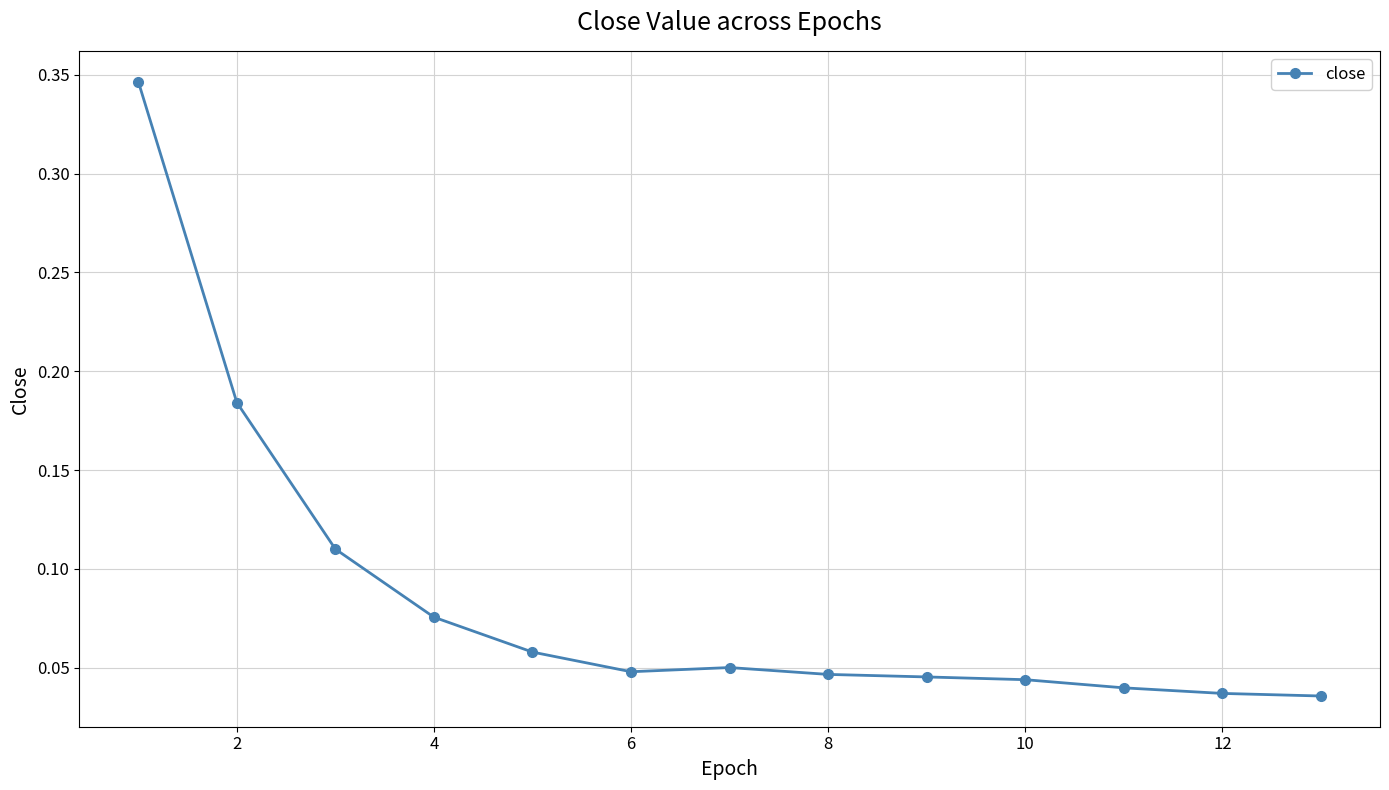

True or false: the data has more than 0 interior local peaks.

True